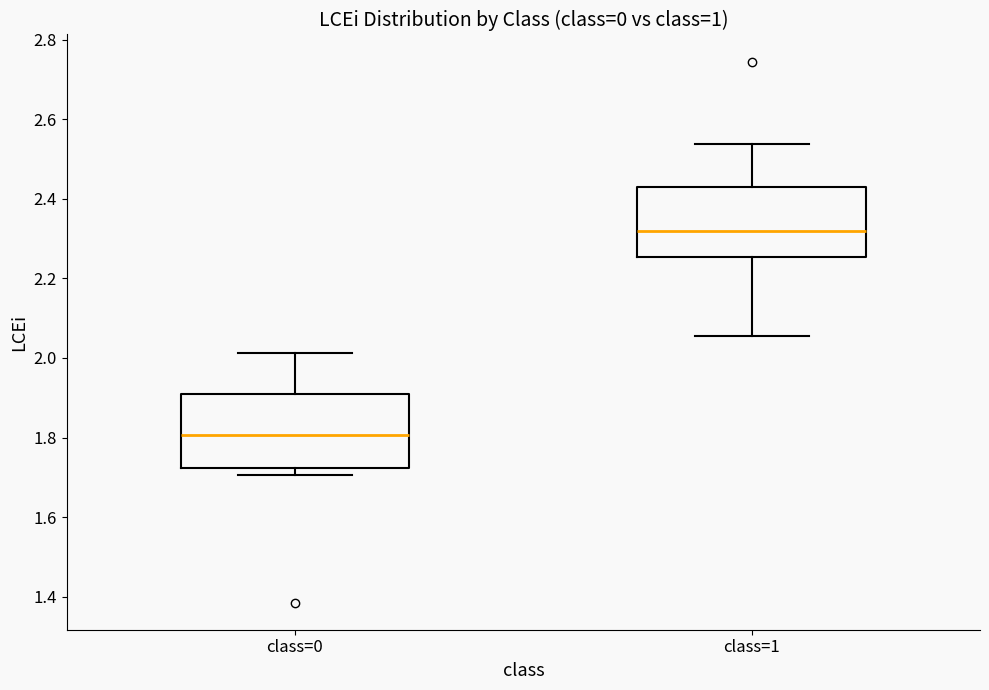

Where does the upper whisker of the box for class=1 end on the y-axis? The values are not printed on the chart, so give them approximately, as read against the axis.

2.54